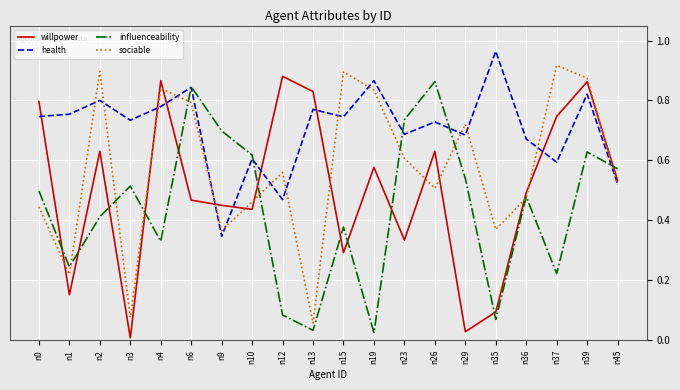

Which series changed the most between n13 and n37?

sociable